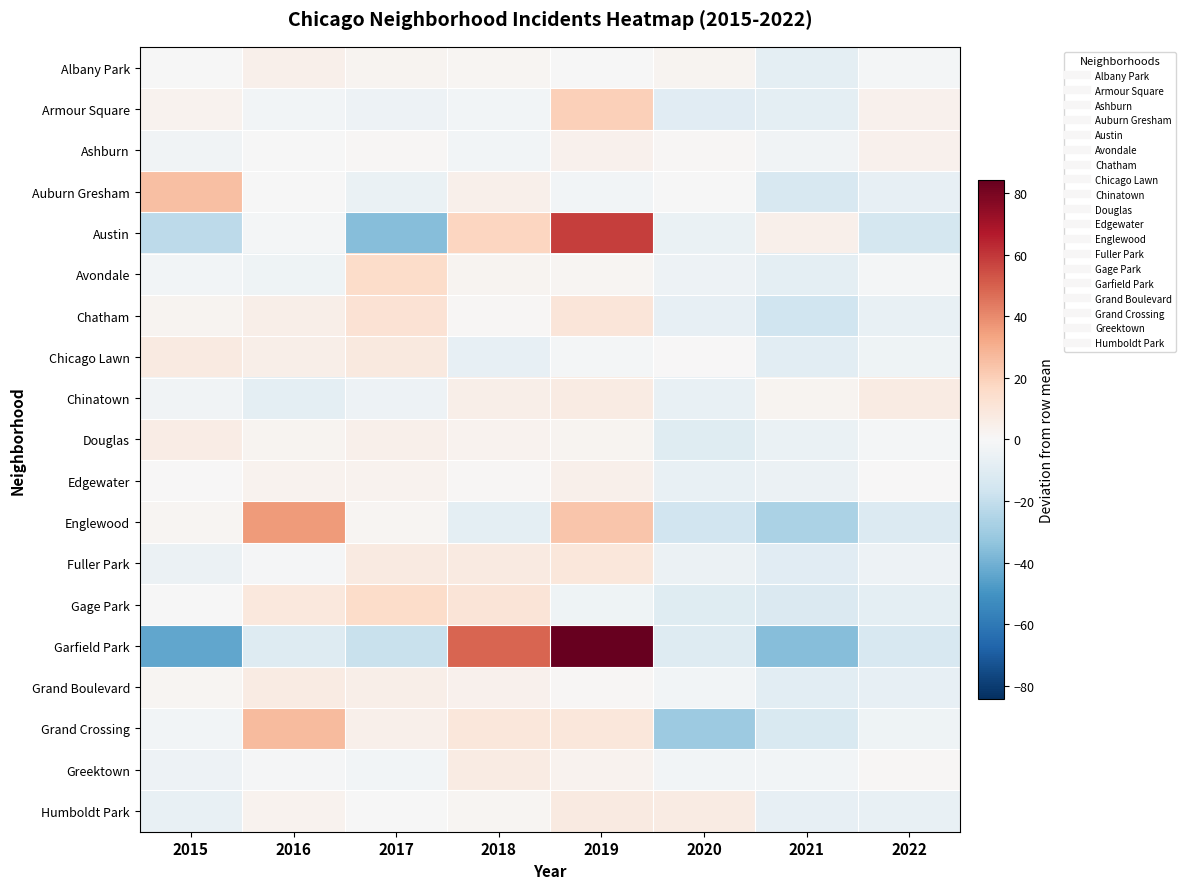

Rank the series by their maximum value, from lowest to highest.

Ashburn, Edgewater, Albany Park, Douglas, Grand Boulevard, Chinatown, Greektown, Humboldt Park, Chicago Lawn, Fuller Park, Chatham, Avondale, Gage Park, Armour Square, Auburn Gresham, Grand Crossing, Englewood, Austin, Garfield Park